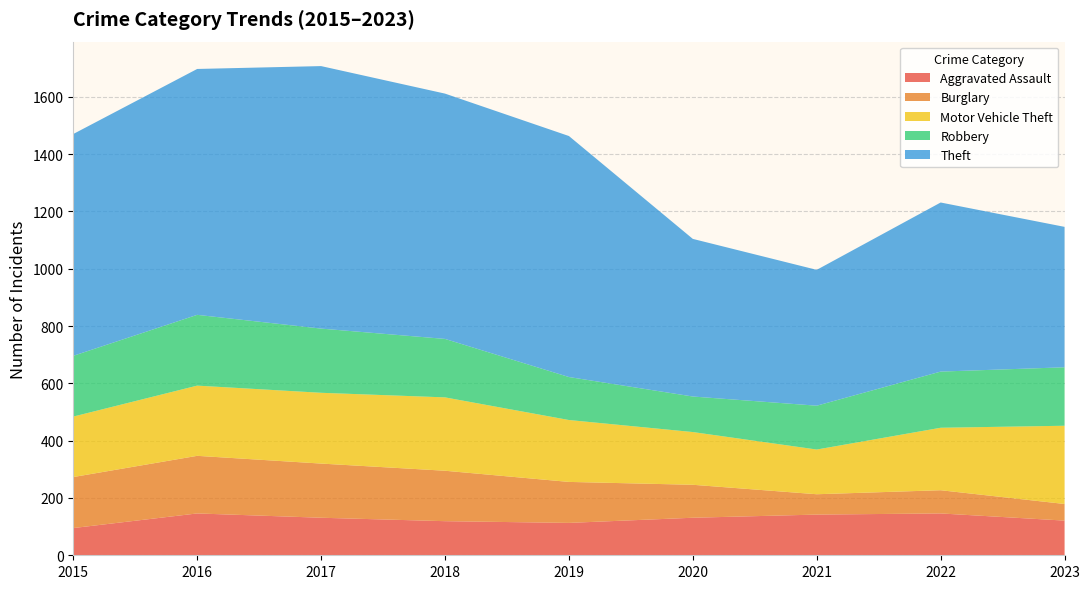

Reading left to right, what are all the values shown in this chart?

Aggravated Assault: 2015=95	2016=146	2017=131	2018=119	2019=113	2020=131	2021=142	2022=146	2023=121
Burglary: 2015=178	2016=201	2017=189	2018=176	2019=143	2020=115	2021=71	2022=81	2023=58
Motor Vehicle Theft: 2015=211	2016=245	2017=247	2018=256	2019=216	2020=184	2021=156	2022=218	2023=273
Robbery: 2015=212	2016=247	2017=224	2018=204	2019=150	2020=124	2021=153	2022=196	2023=204
Theft: 2015=774	2016=858	2017=916	2018=856	2019=841	2020=550	2021=474	2022=590	2023=490